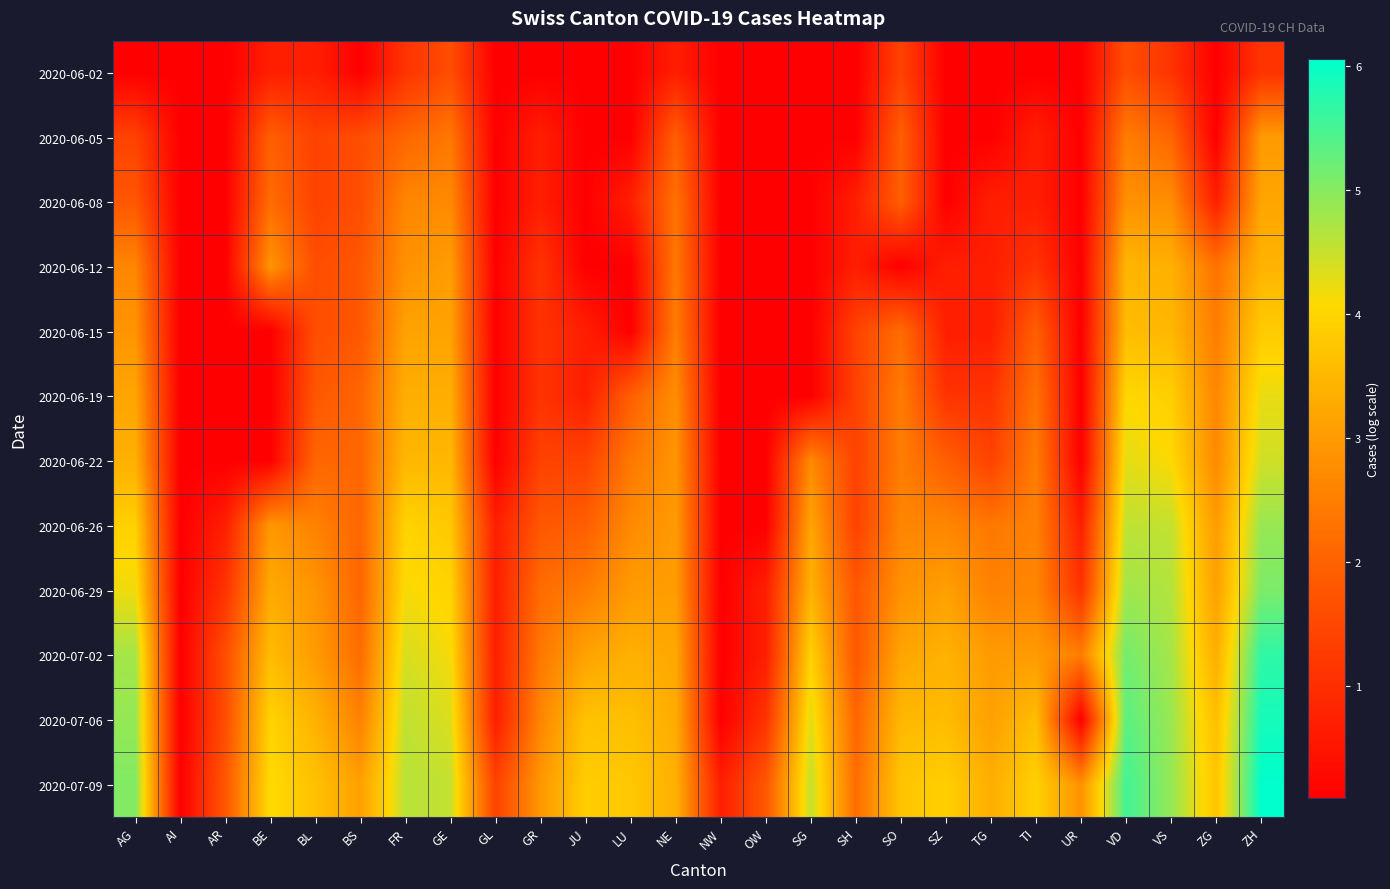

Which has a higher value, SH or NE?

NE